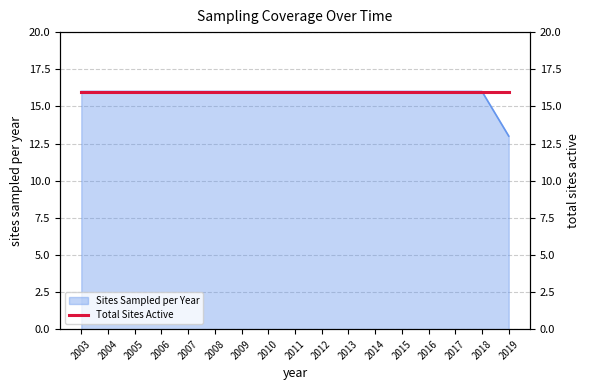

What value does the data have at 2017?

16